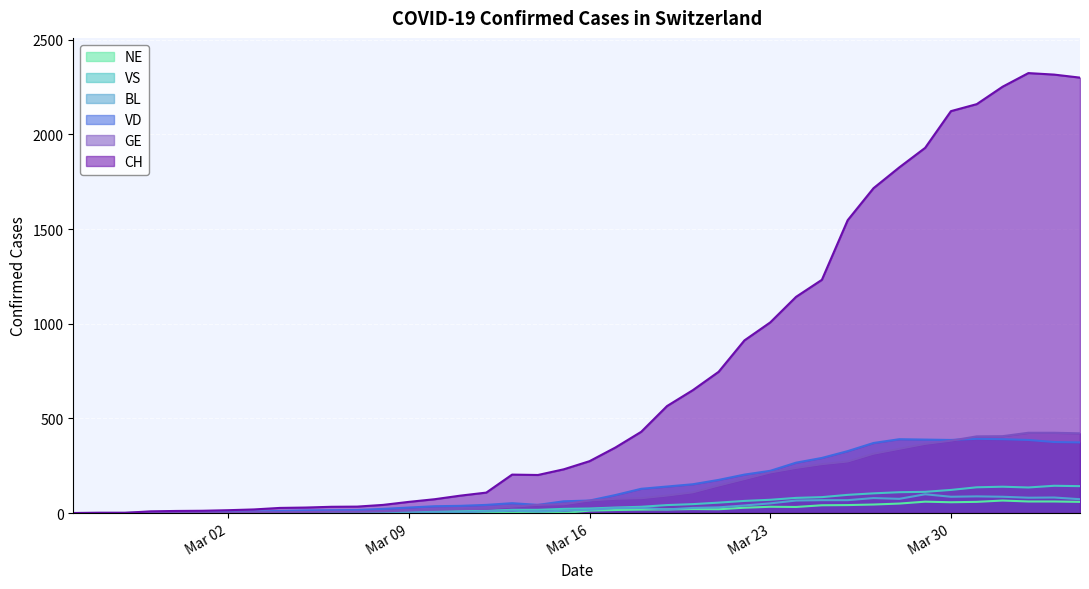

Is it true that CH equals 2324 at 2020-04-02?

True